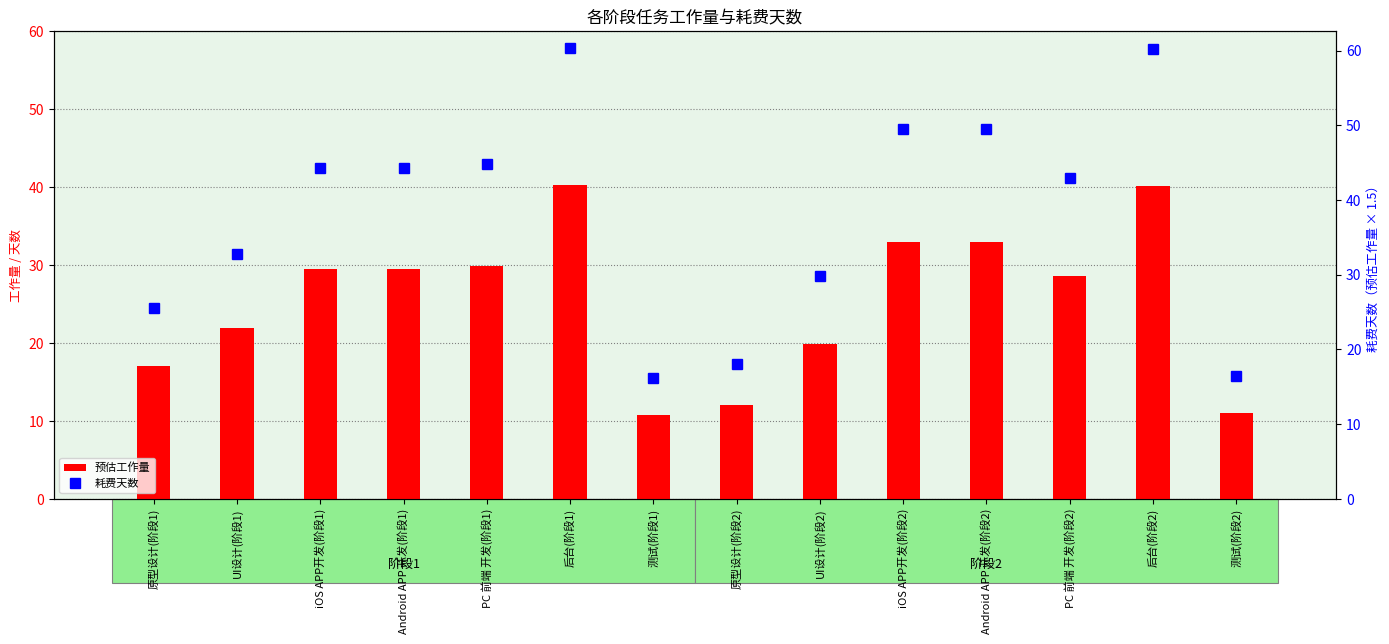

What position from the right is PC 前端 开发(阶段1)?

10